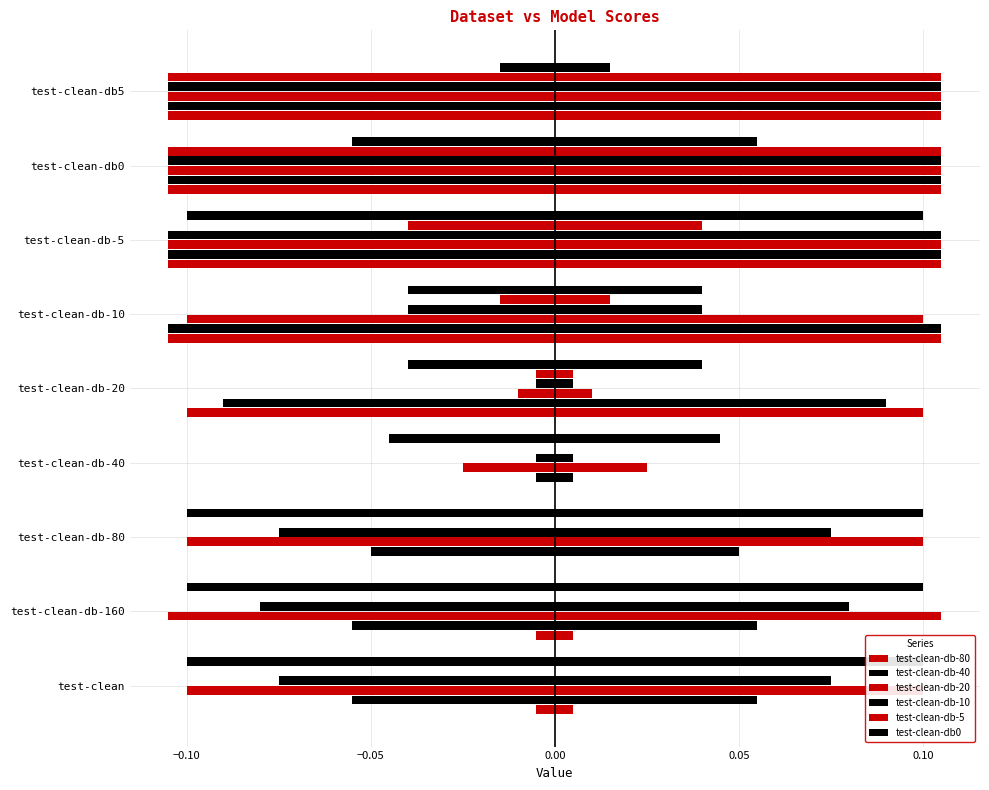

Reading left to right, transcribe all the data shown in this chart.

test-clean-db-80: -0.0	-0.0	0.0	0.0	-0.1	-0.1	-0.1	-0.1	-0.1
test-clean-db-40: -0.1	-0.1	-0.1	-0.0	-0.1	-0.1	-0.1	-0.1	-0.1
test-clean-db-20: -0.1	-0.1	-0.1	-0.0	-0.0	-0.1	-0.1	-0.1	-0.1
test-clean-db-10: -0.1	-0.1	-0.1	-0.0	-0.0	-0.0	-0.1	-0.1	-0.1
test-clean-db-5: 0.0	0.0	0.0	0.0	-0.0	-0.0	-0.0	-0.1	-0.1
test-clean-db0: -0.1	-0.1	-0.1	-0.0	-0.0	-0.0	-0.1	-0.1	-0.0